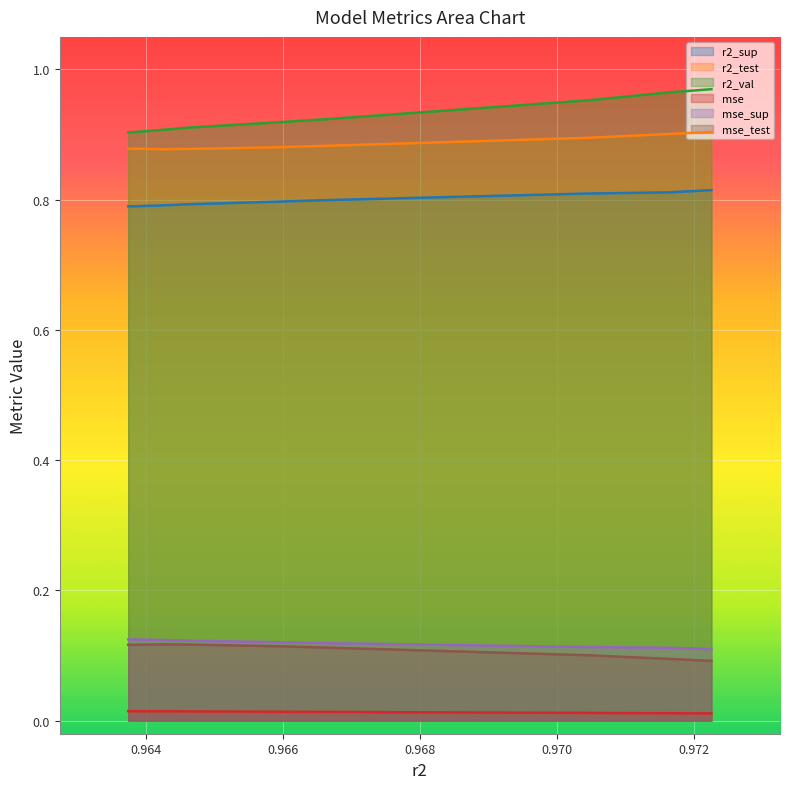

True or false: mse_test has a value of 0.1 at model_3_27_0.

False